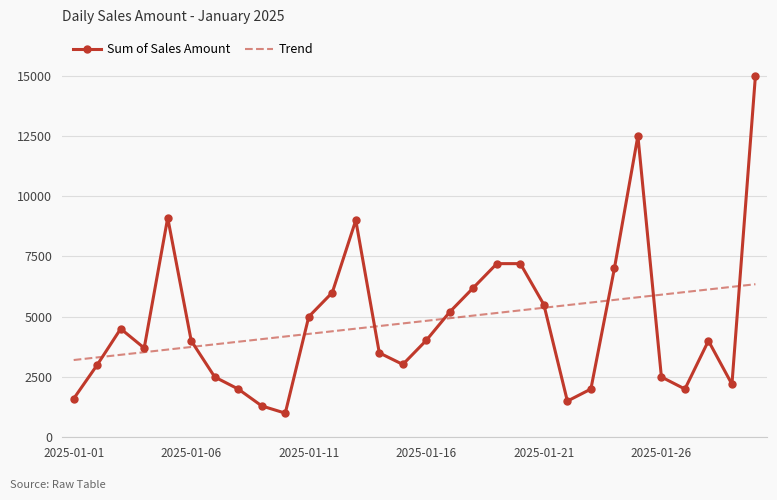

Rank the series by their maximum value, from lowest to highest.

Trend, Sum of Sales Amount